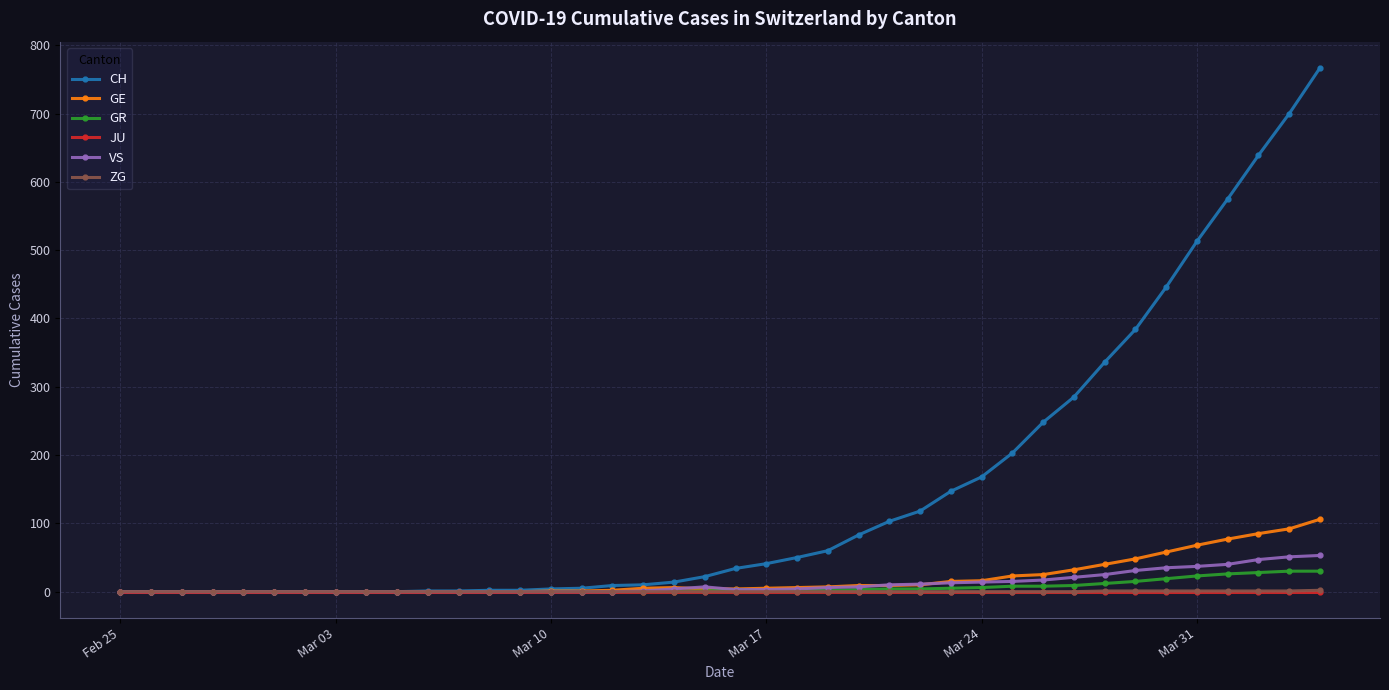

What are all the series names shown in the legend?

CH, GE, GR, JU, VS, ZG